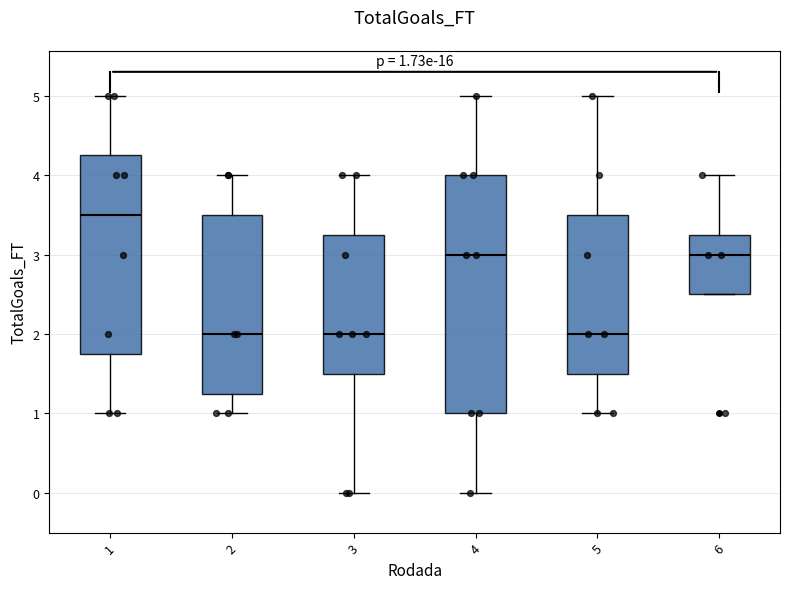

Which box's median line is the highest?

1